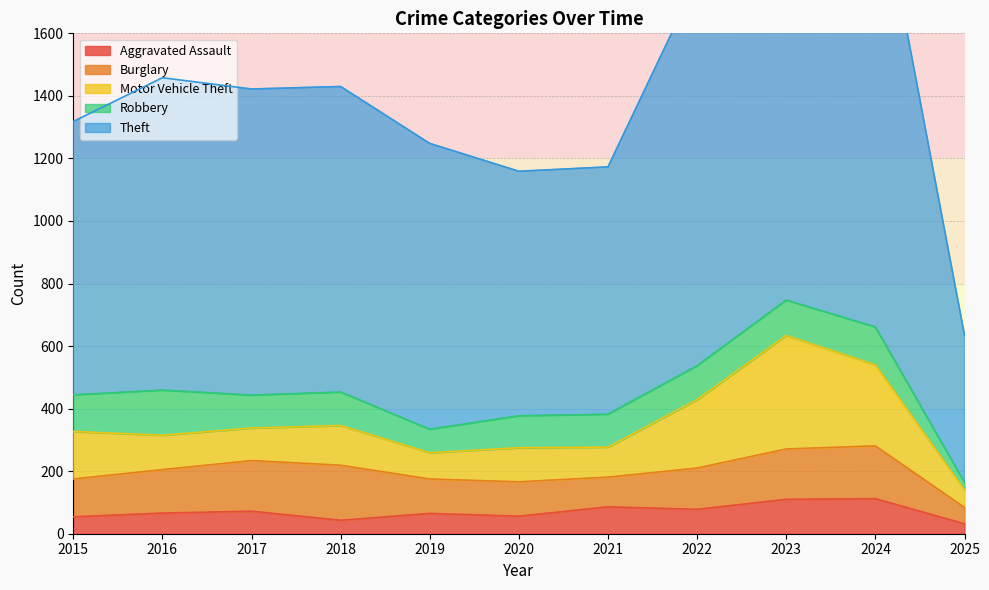

True or false: Robbery has a value of 156 at 2020.

False